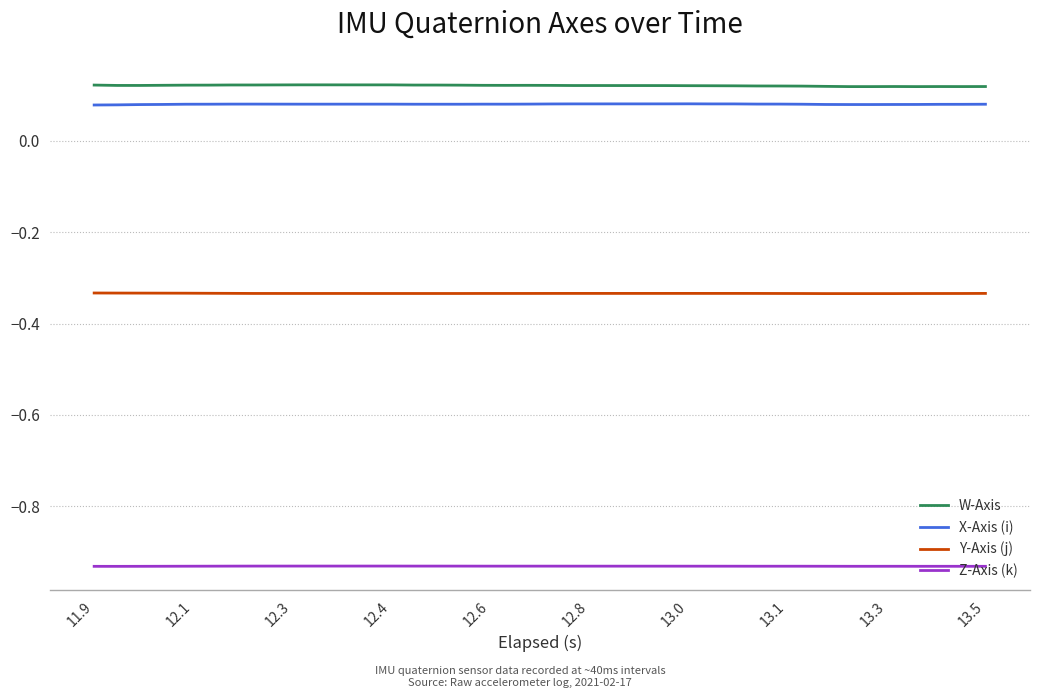

True or false: W-Axis and Z-Axis (k) cross at least once.

False